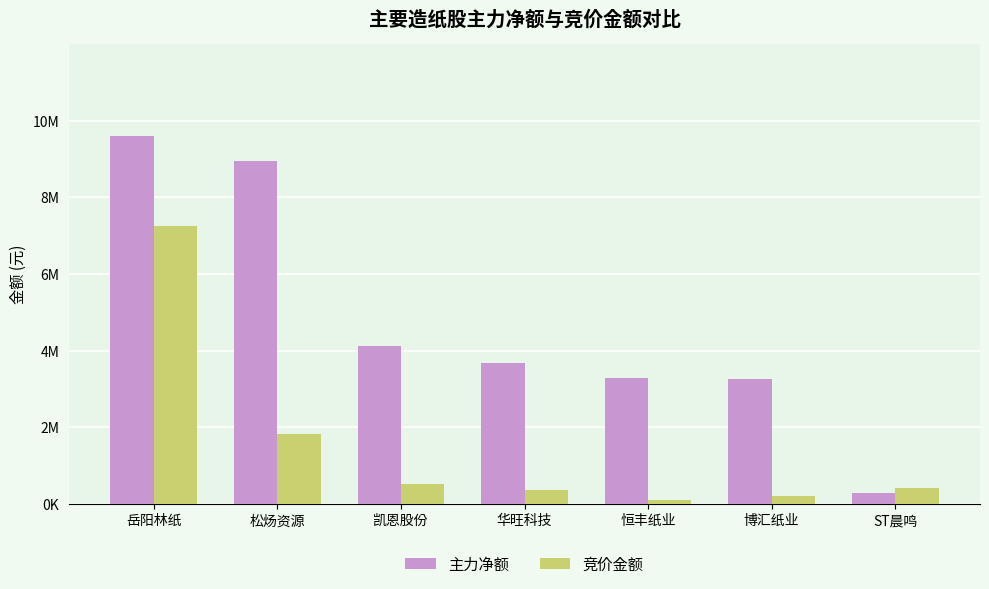

What is the total value across all series at 恒丰纸业?

3380162